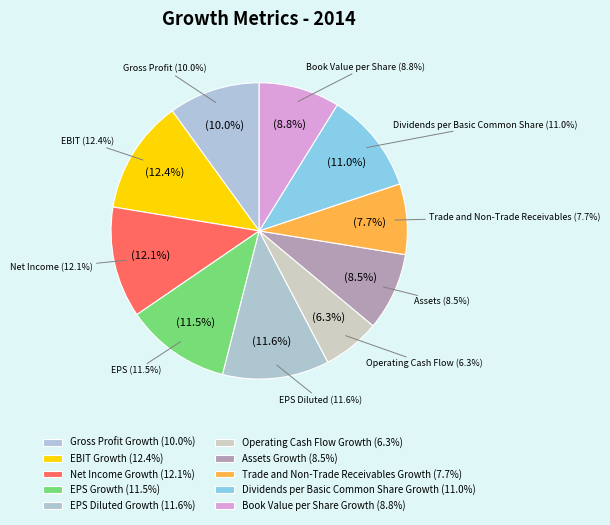

To the nearest percent, what is the combined percentage of Dividends per Basic Common Share Growth and Gross Profit Growth?

21%